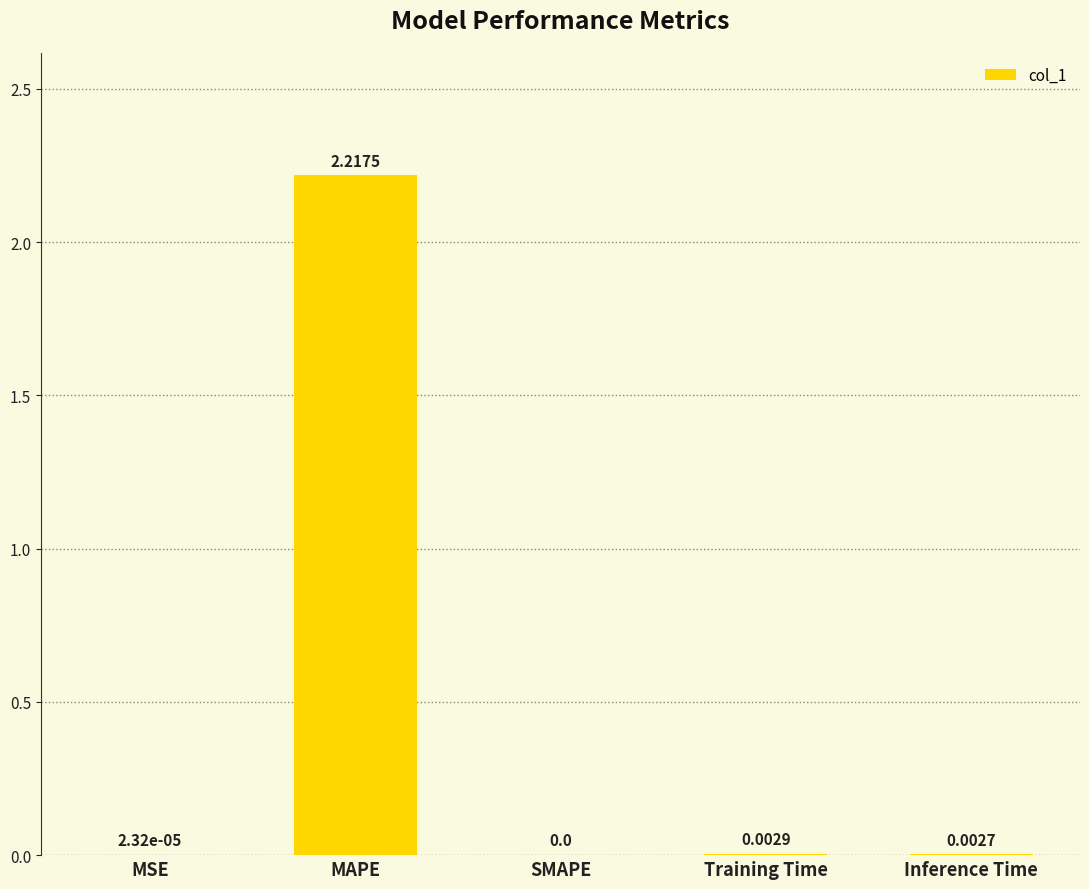

Which category has the highest value across all series?

MAPE